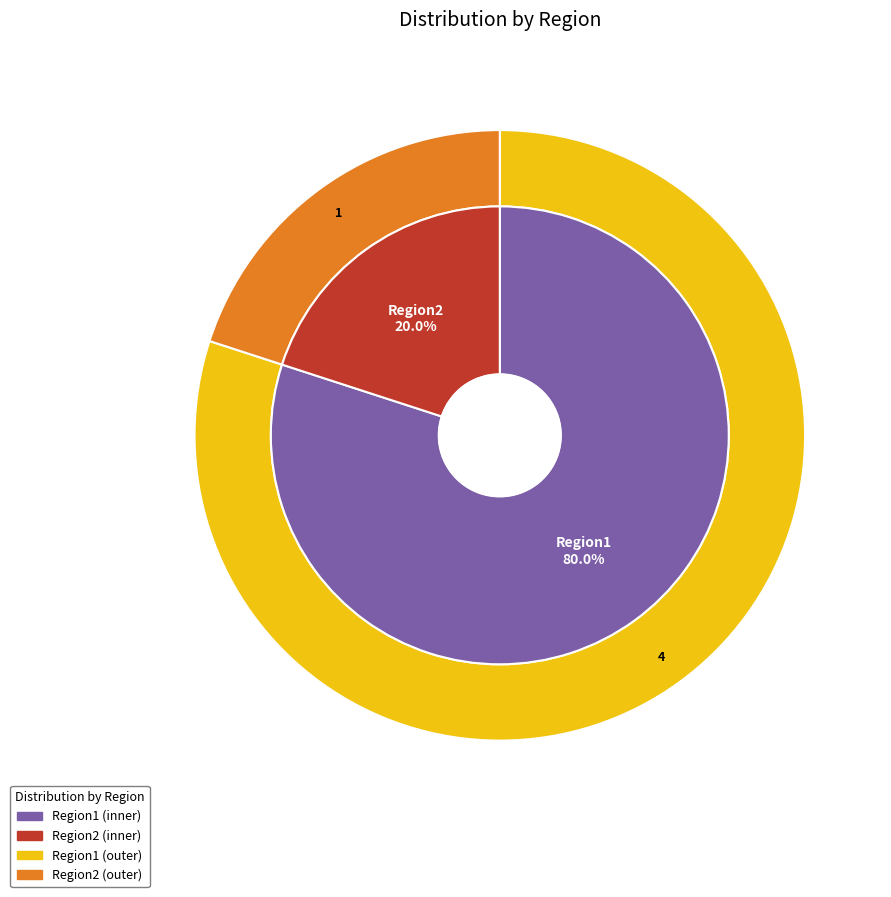

Which category has the biggest portion of the pie?

Region1